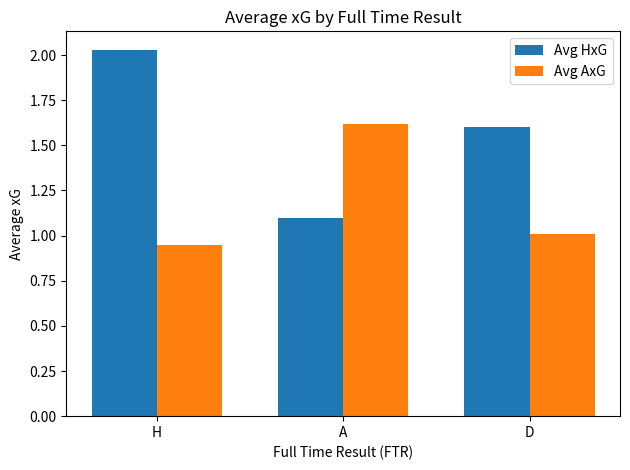

How many groups of bars are there?

3